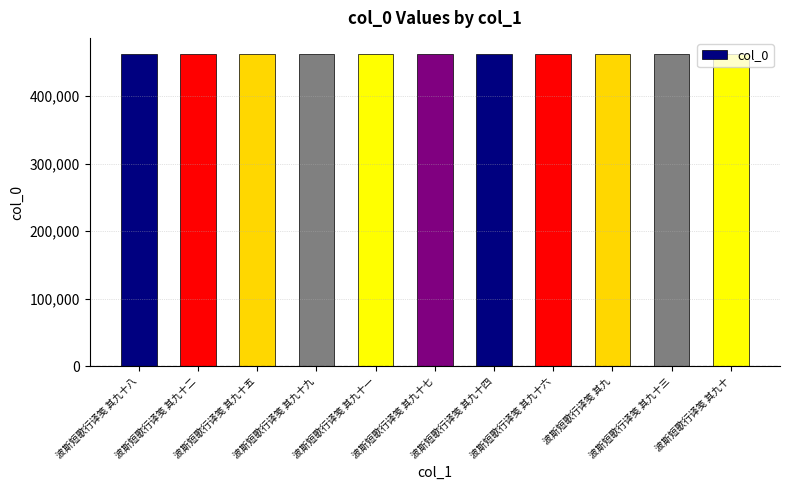

What is the smallest value displayed?

462628